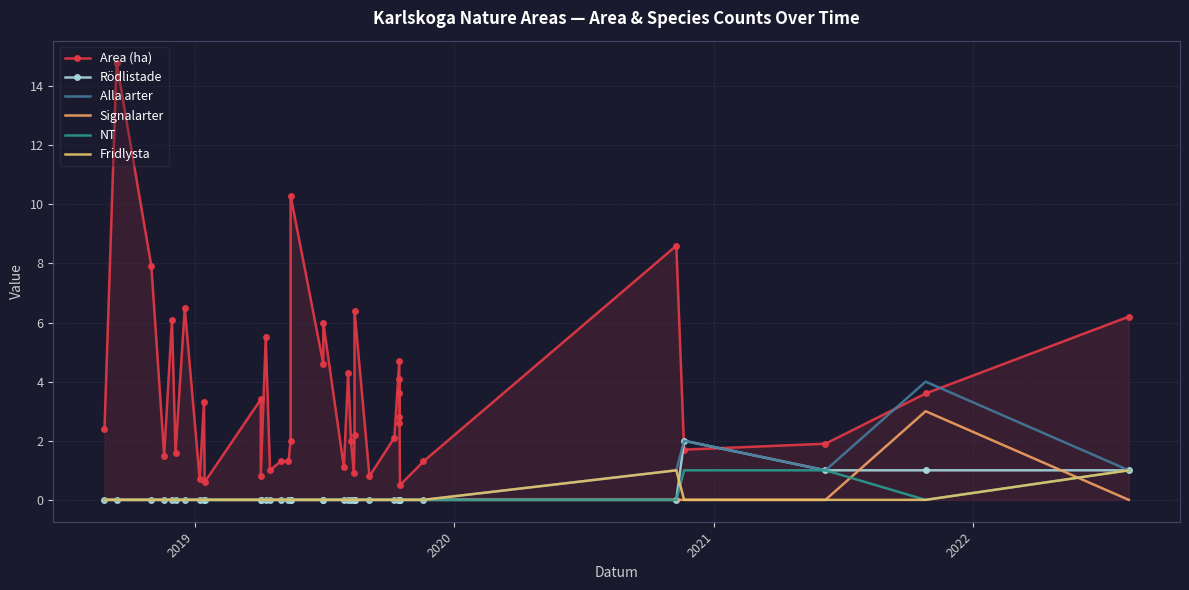

What is the highest value of the NT series?

1.0